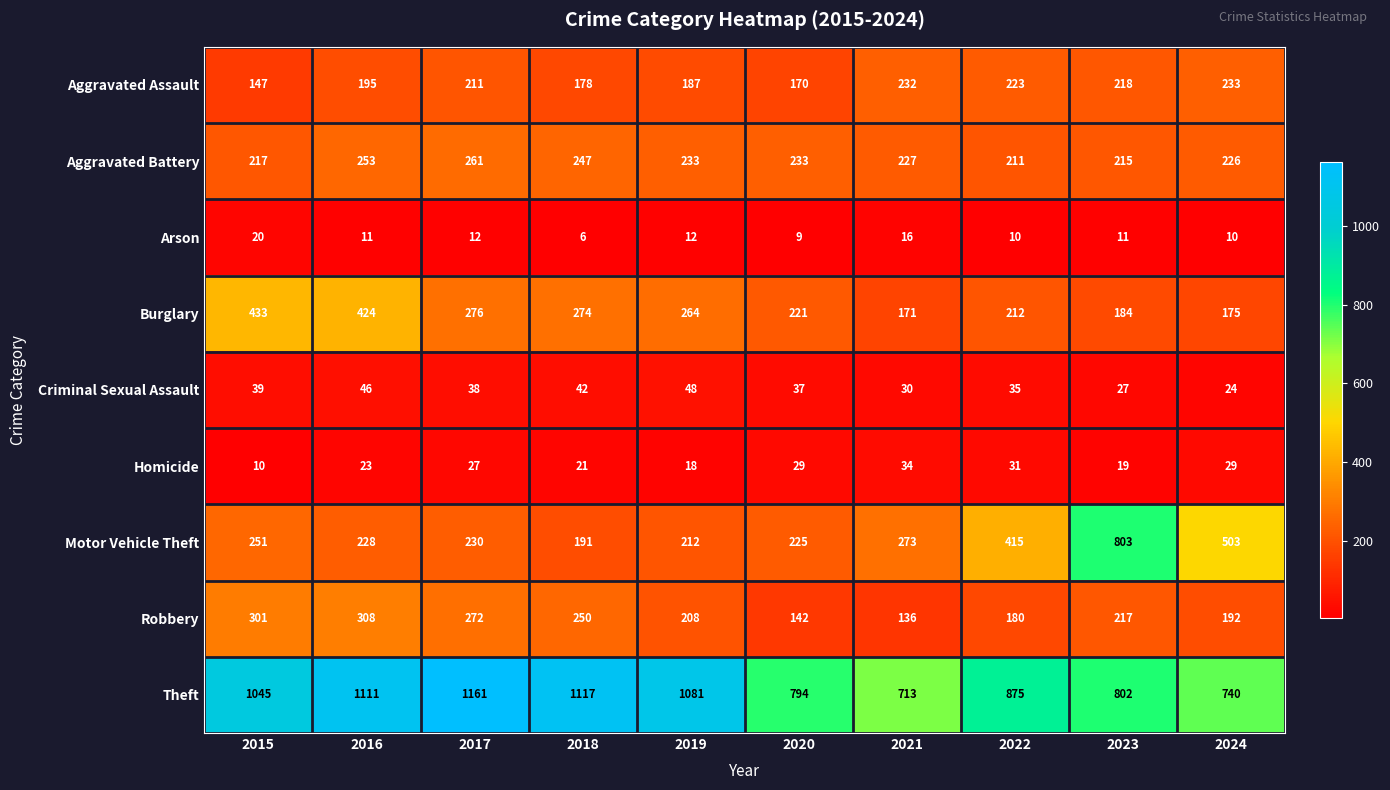

Which series has the largest total across all categories?

Theft